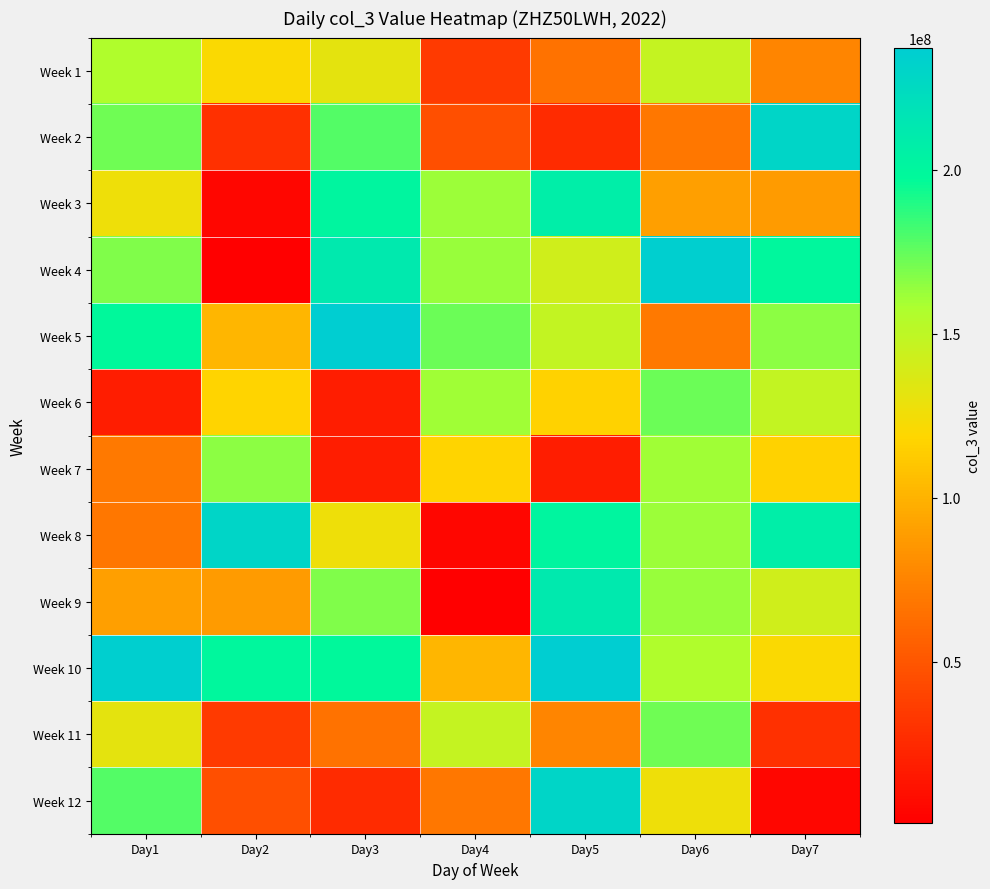

Between Day4 and Day6, which is larger?

Day6